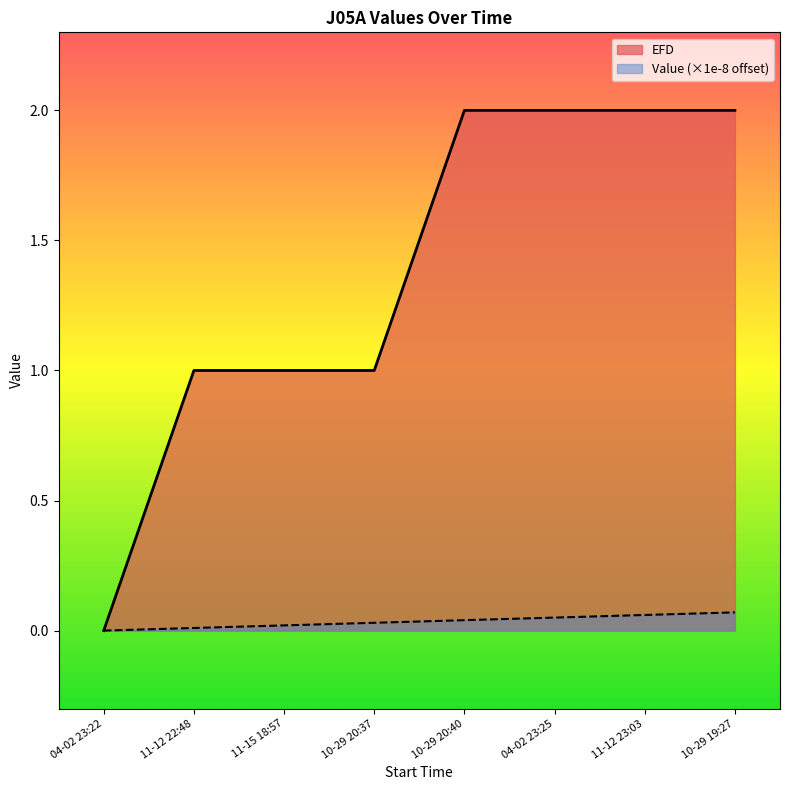

Between 10-29 20:37 and 11-12 23:03, which series saw the biggest shift?

EFD